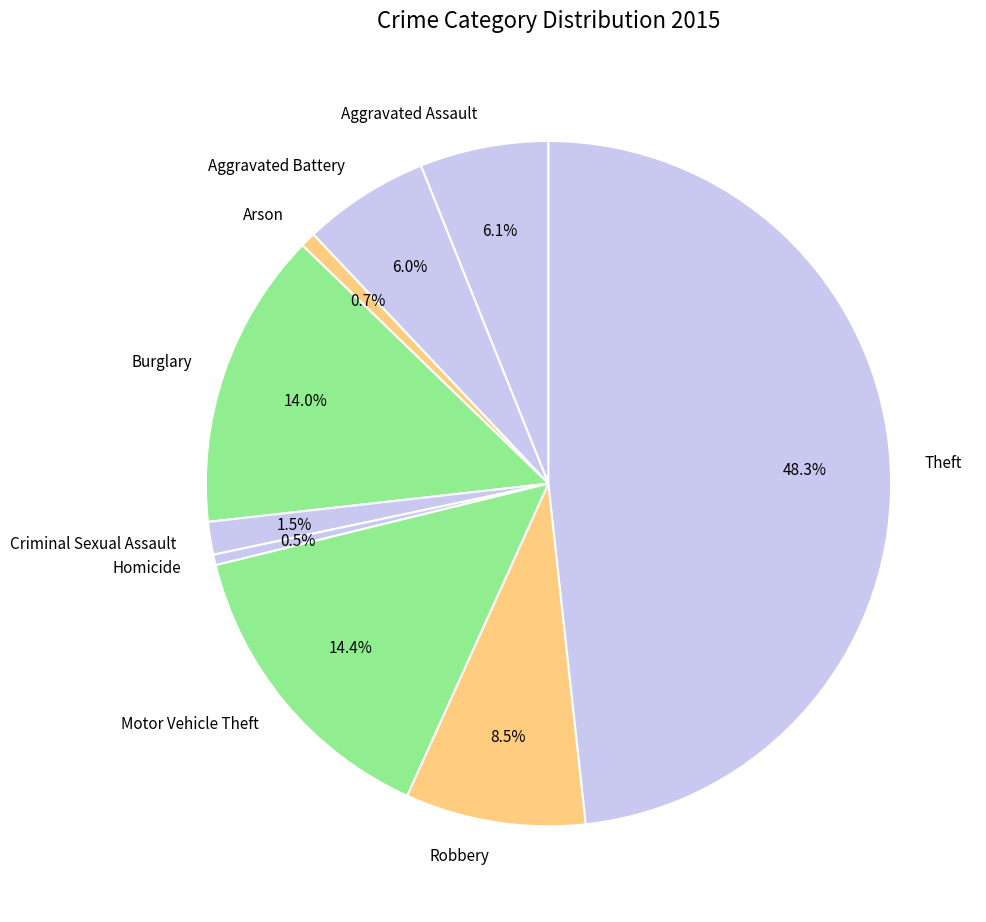

Which slice is the largest?

Theft